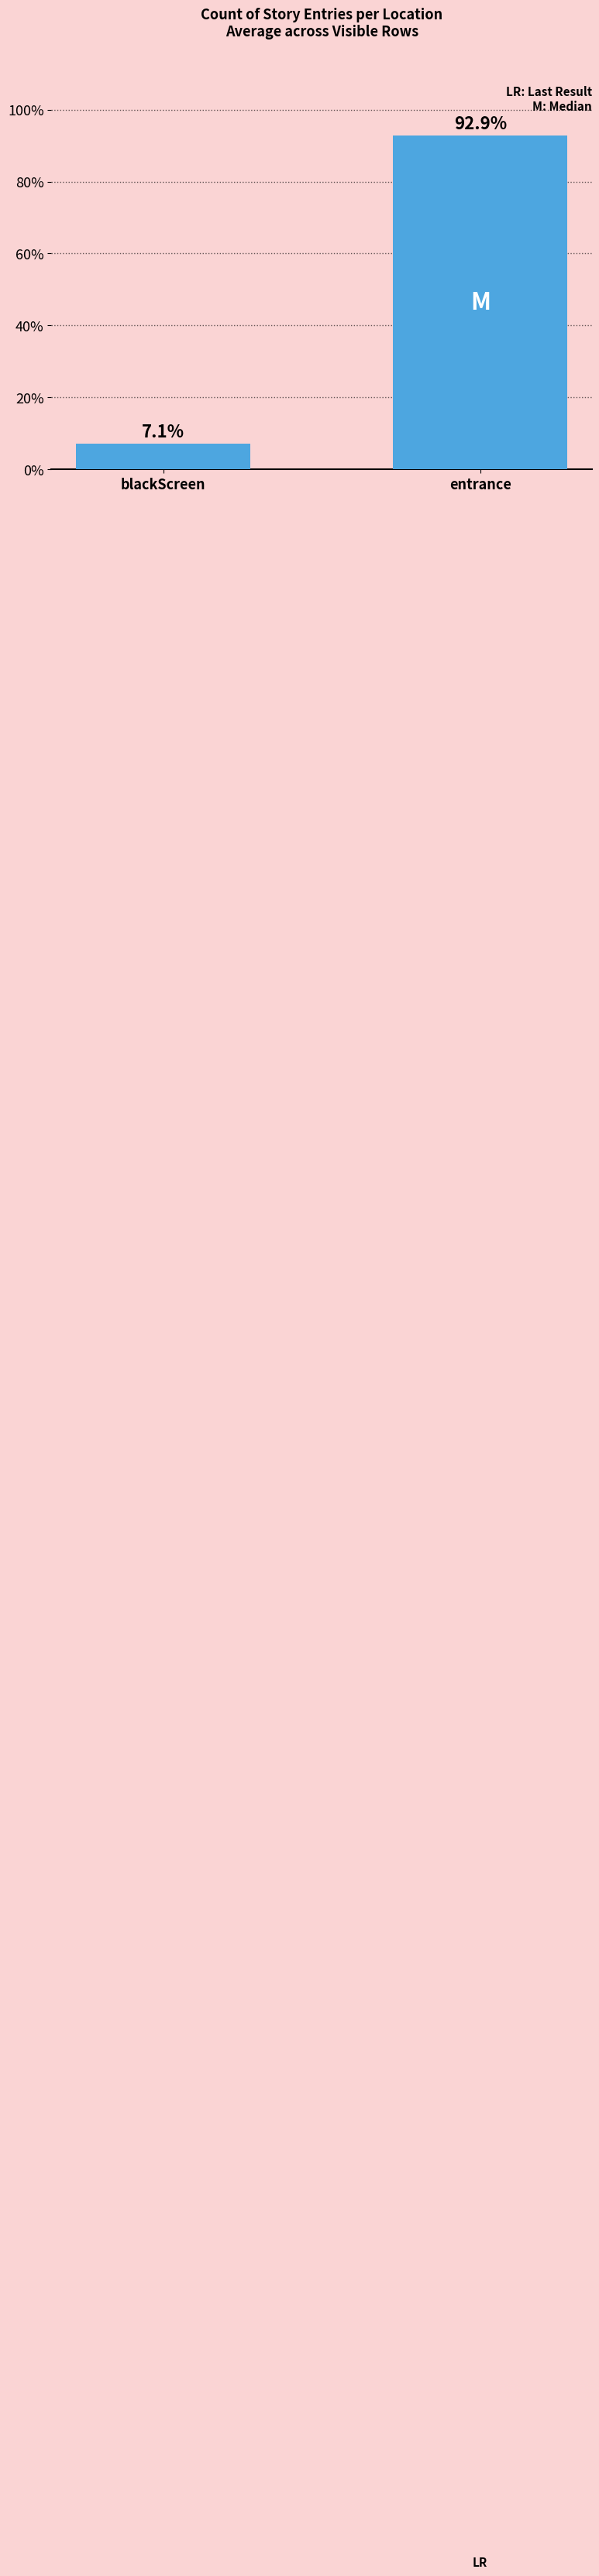

What is the label of the 2nd bar from the right?

blackScreen